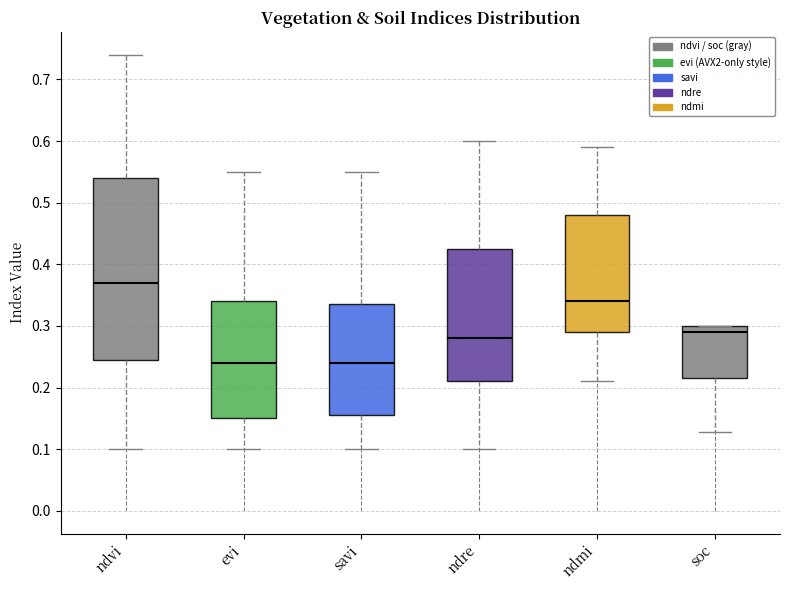

Comparing the boxes themselves (not the whiskers), which one is the tallest?

ndvi